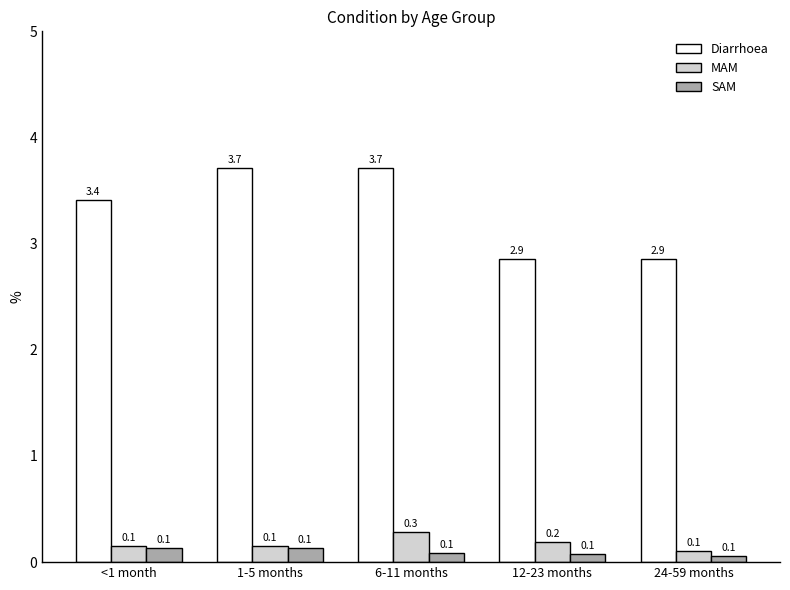

Between 1-5 months and 6-11 months, which series saw the biggest shift?

MAM